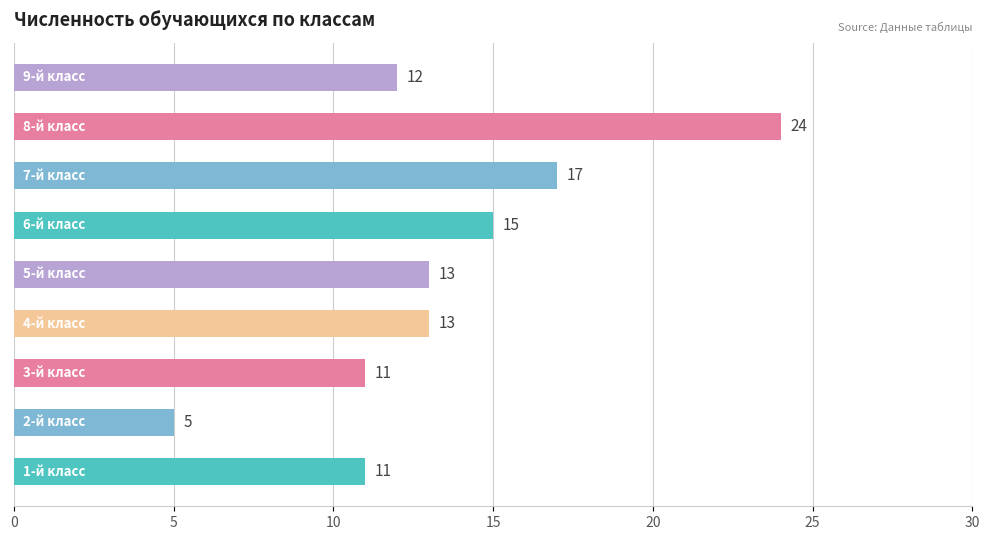

How many values are below 13?

4